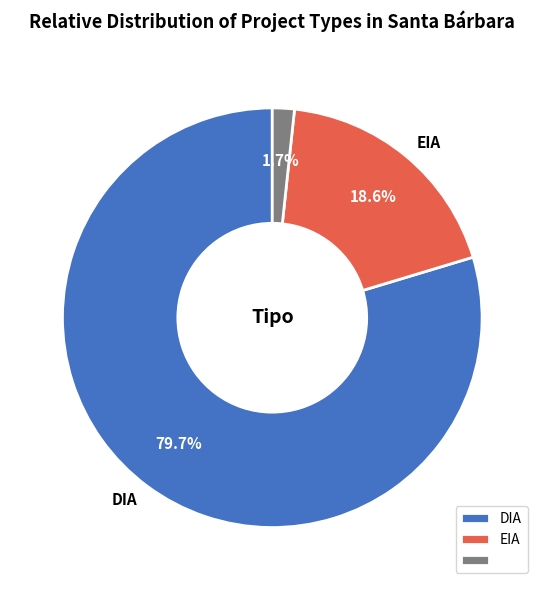

How many slices are in this pie chart?

3